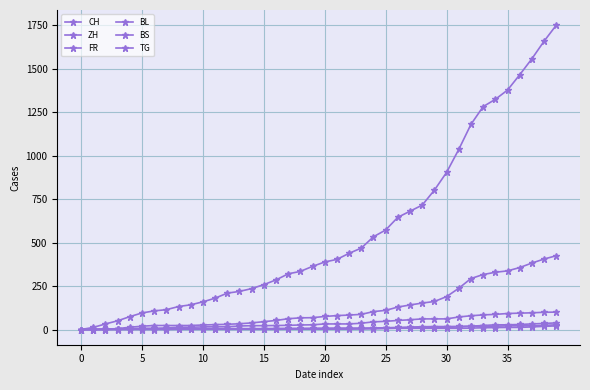

How many series are shown in this chart?

6